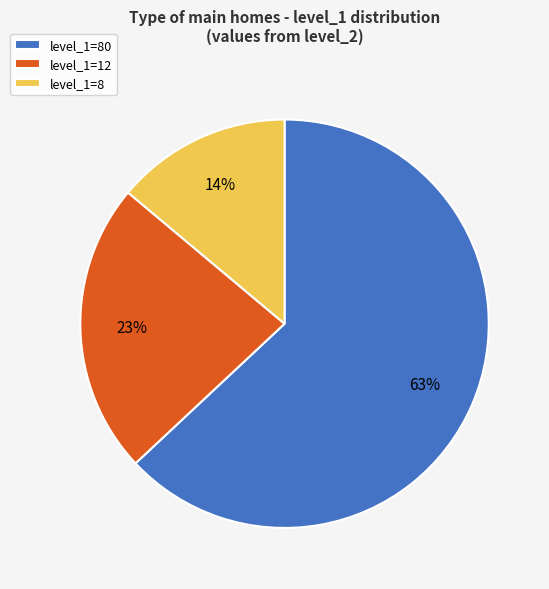

True or false: level_1=8 accounts for 14% of the total.

True